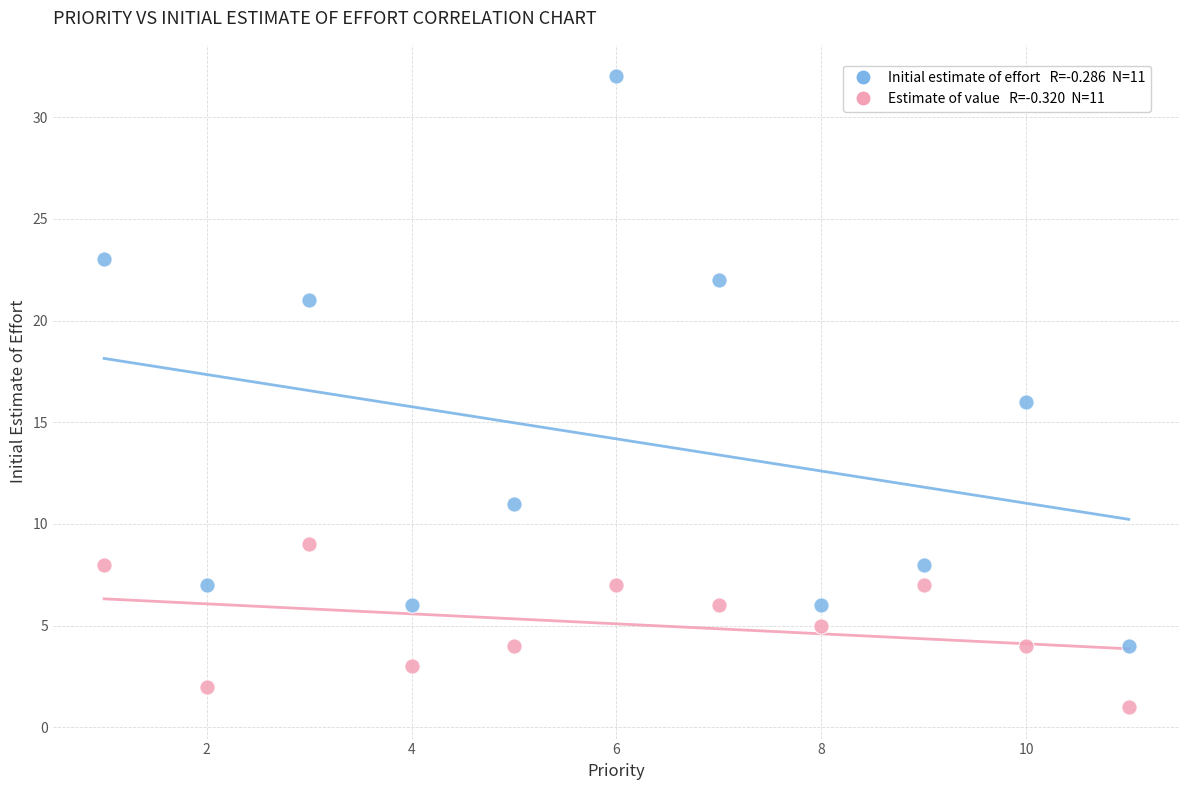

Across all data points, what is the range of Y values (max minus min)?

31